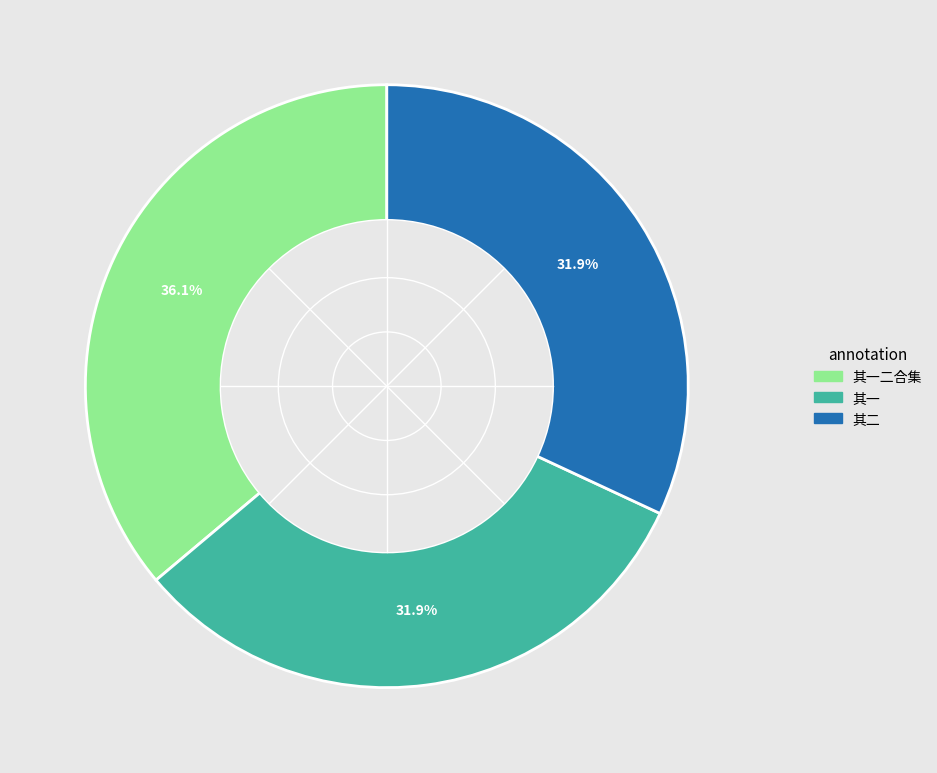

Do 其二 and 其一 together represent more than half of the pie?

Yes